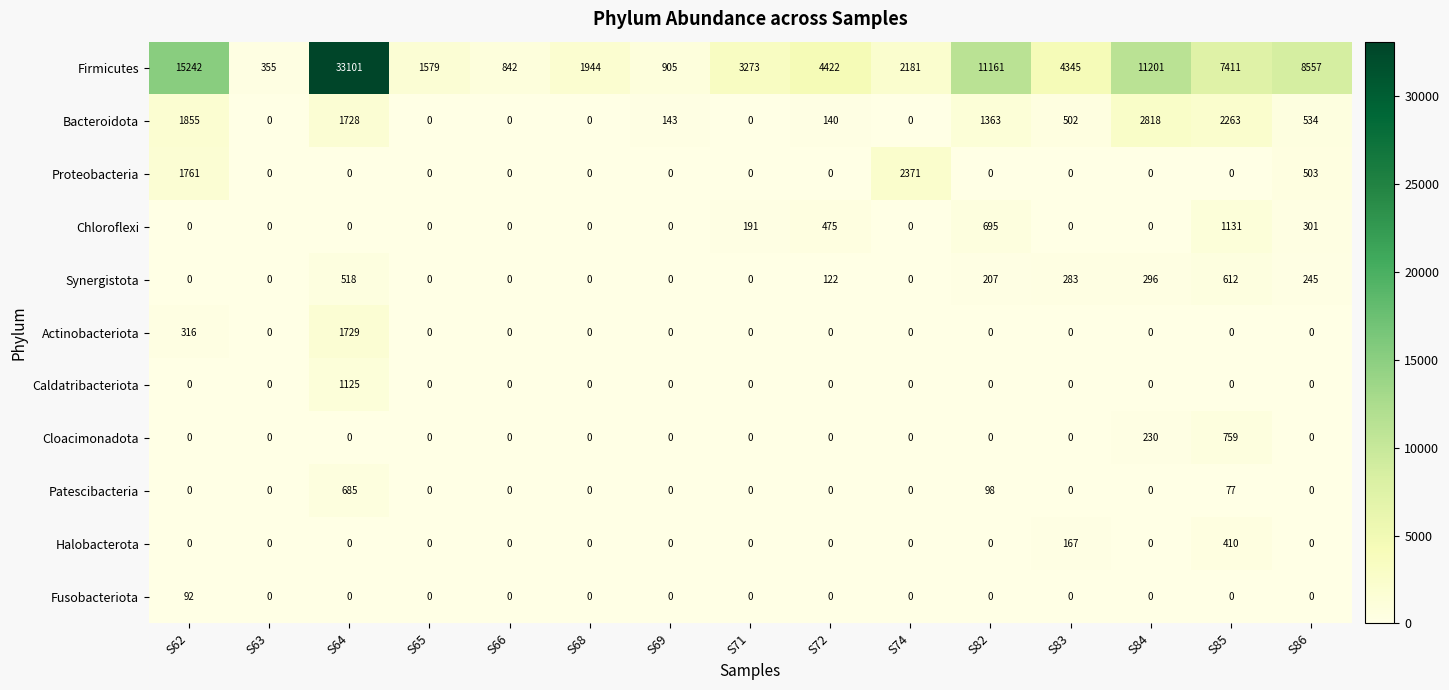

What is the sum of the Firmicutes values at S83 and S85?

11756